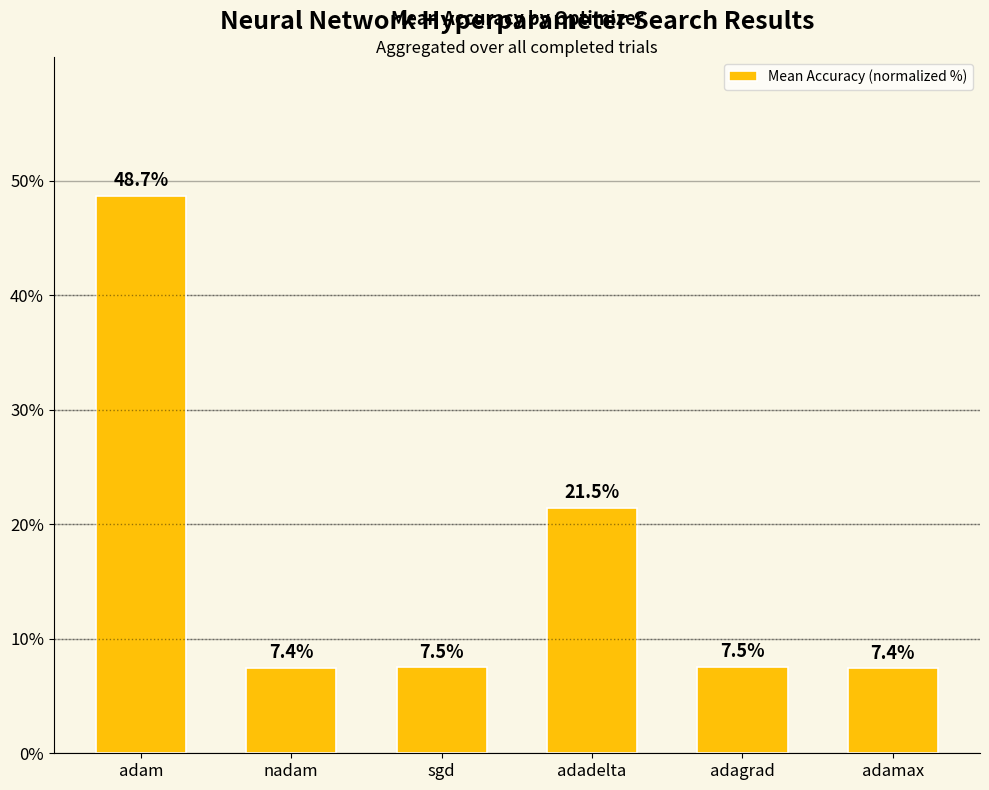

What is the average value?

16.7